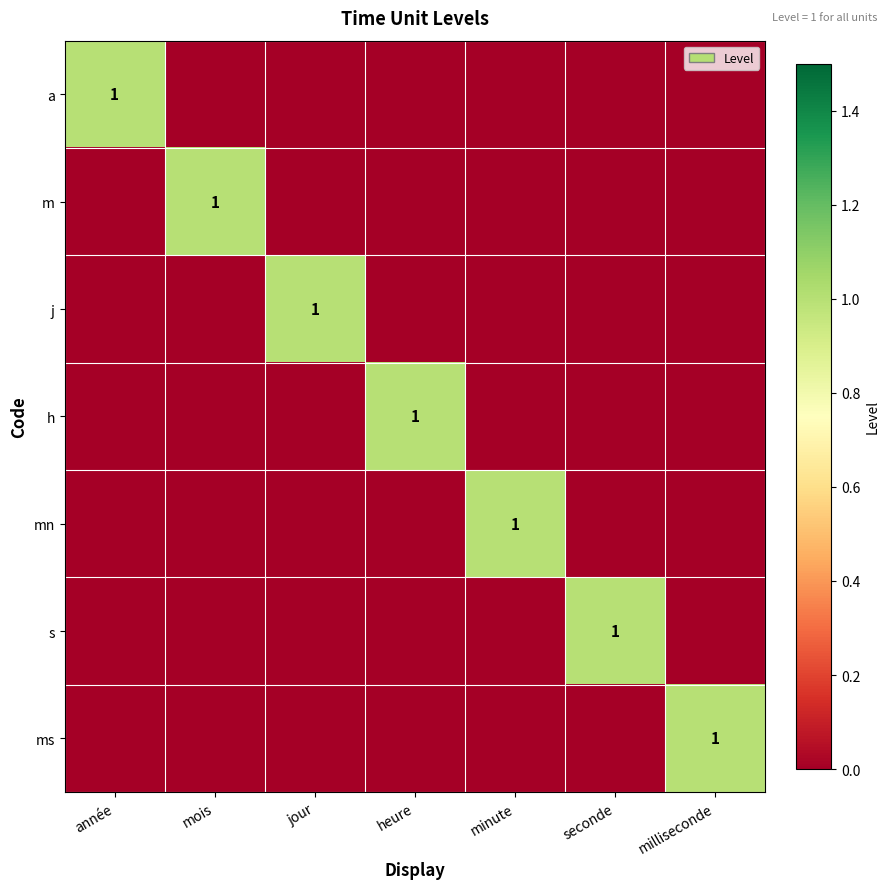

The value of h at heure is 1. True or false?

True